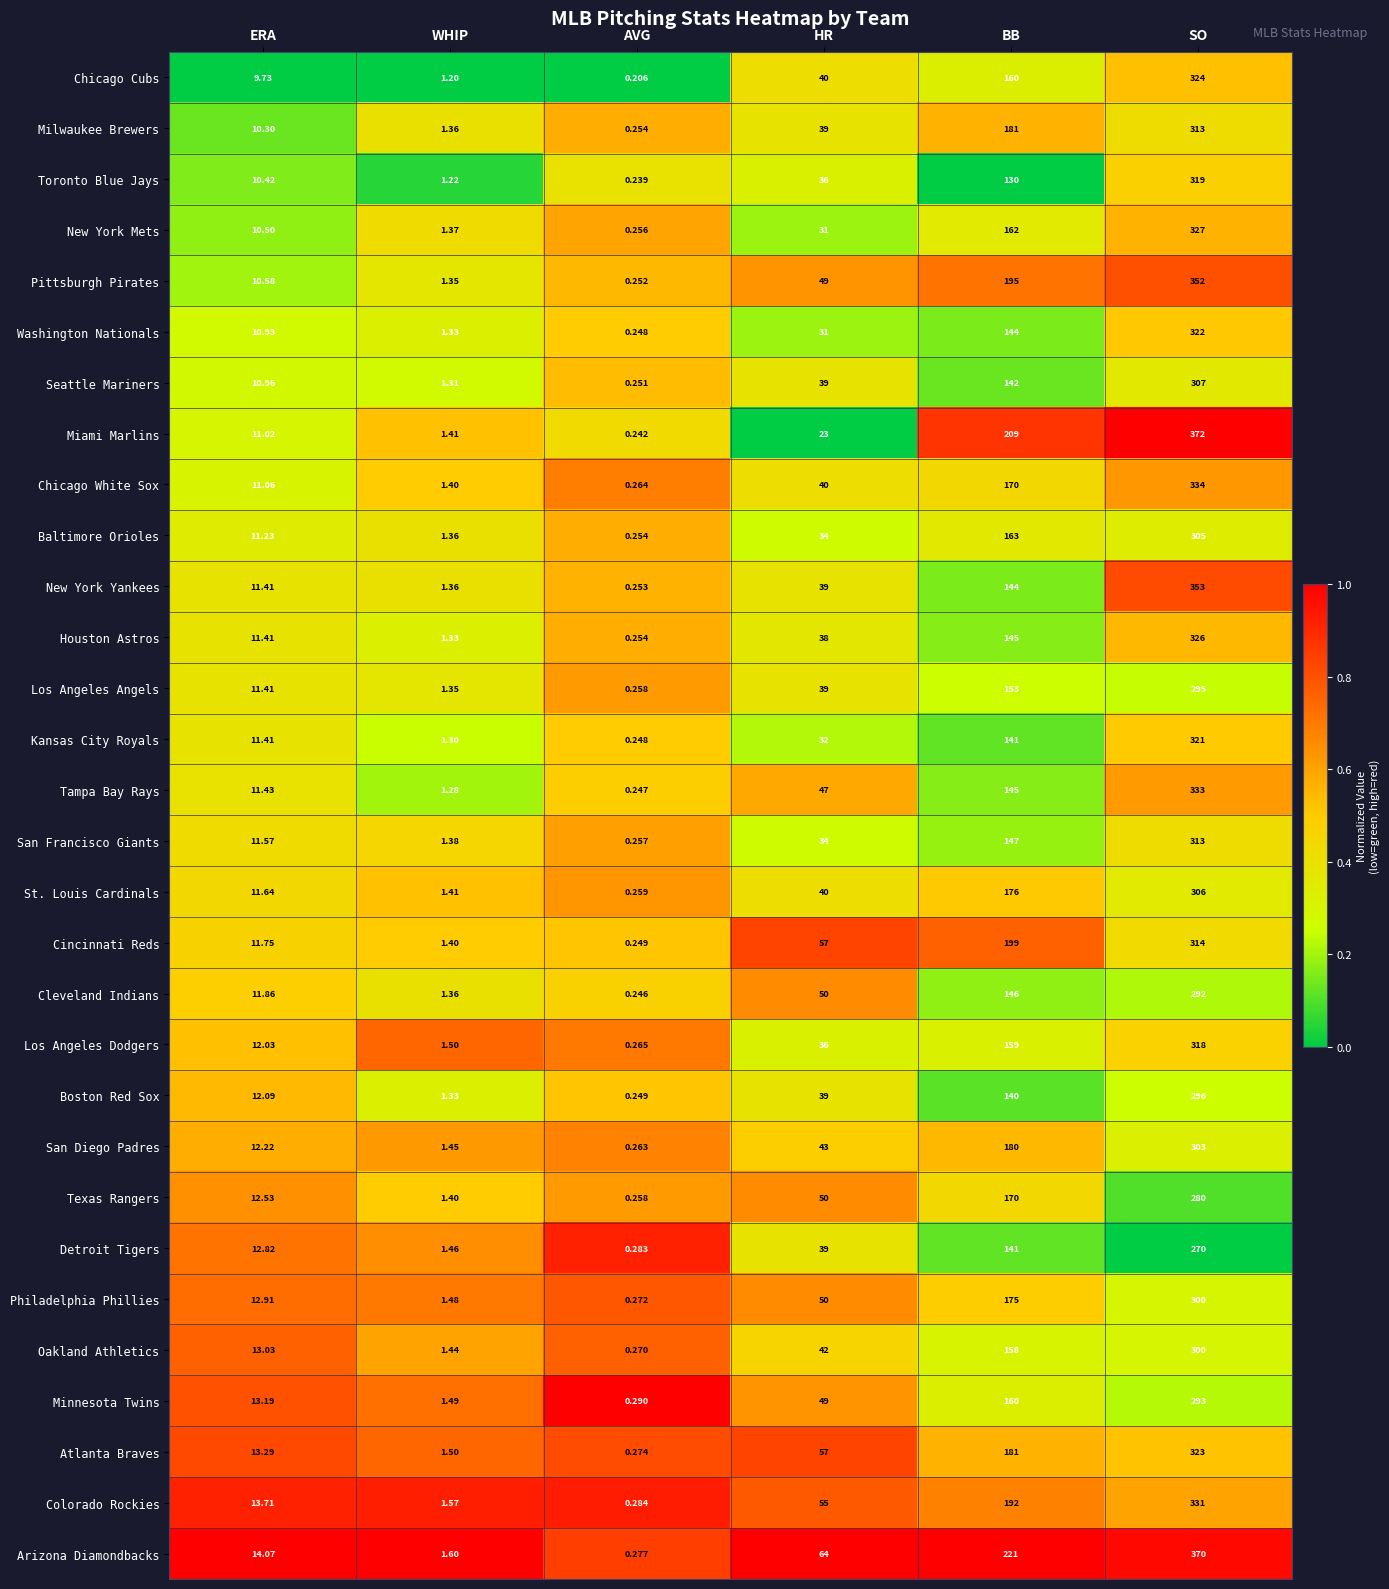

What is the total value across all series at BB?

4929.0